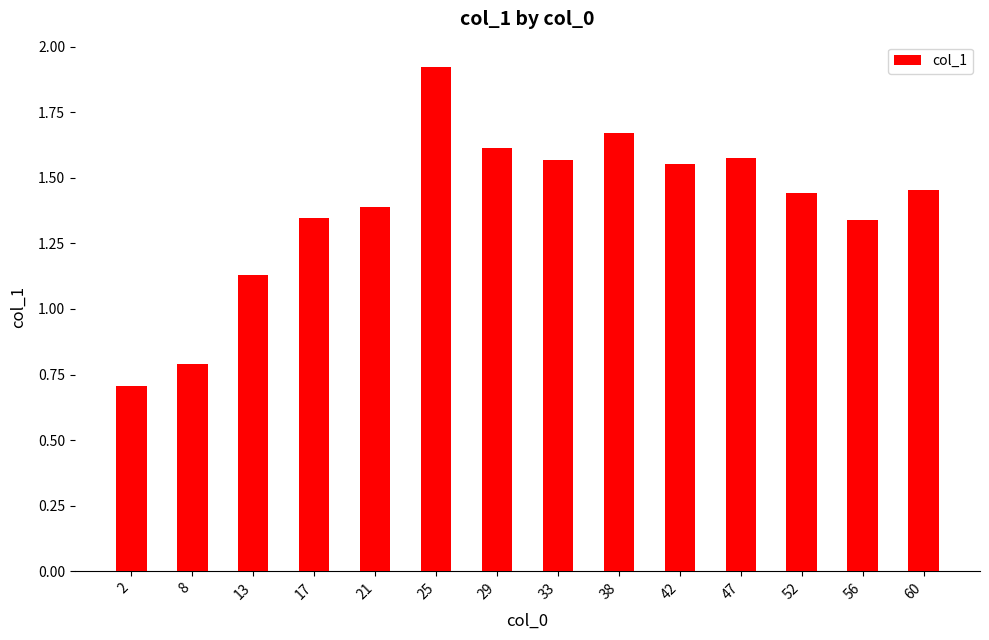

Which label corresponds to the smallest value in the chart?

2